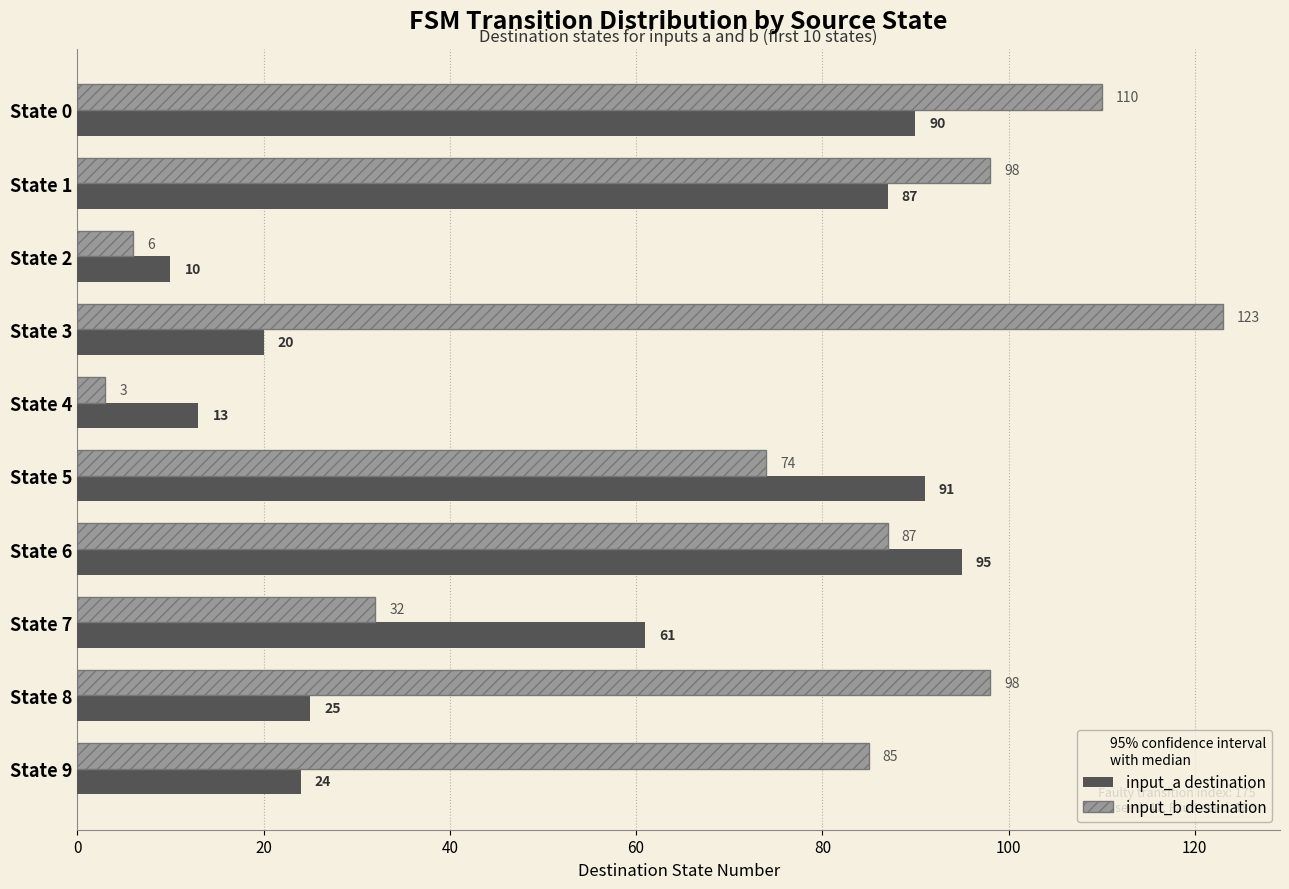

What is the lowest value of the input_b destination series?

3